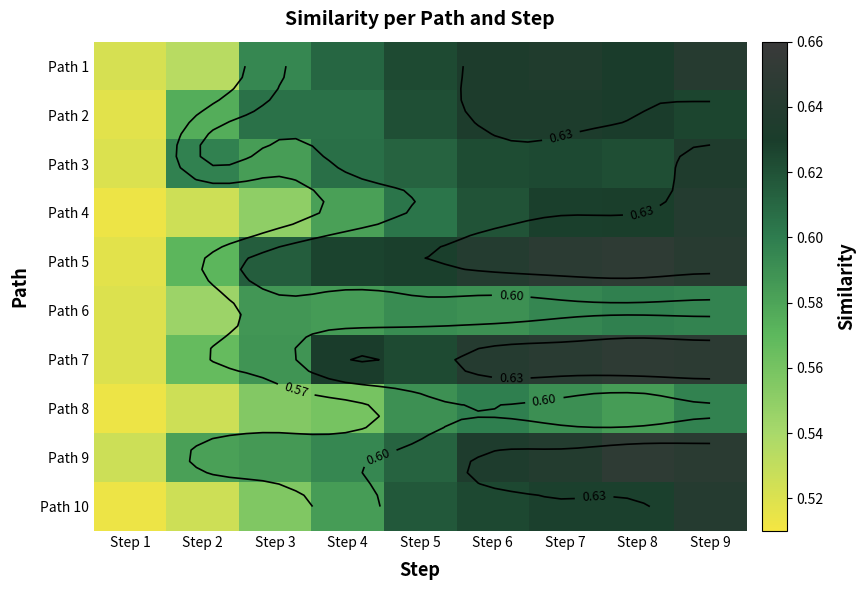

List the labels in order of Path 2 value, smallest first.

Step 1, Step 2, Step 3, Step 4, Step 5, Step 9, Step 8, Step 6, Step 7